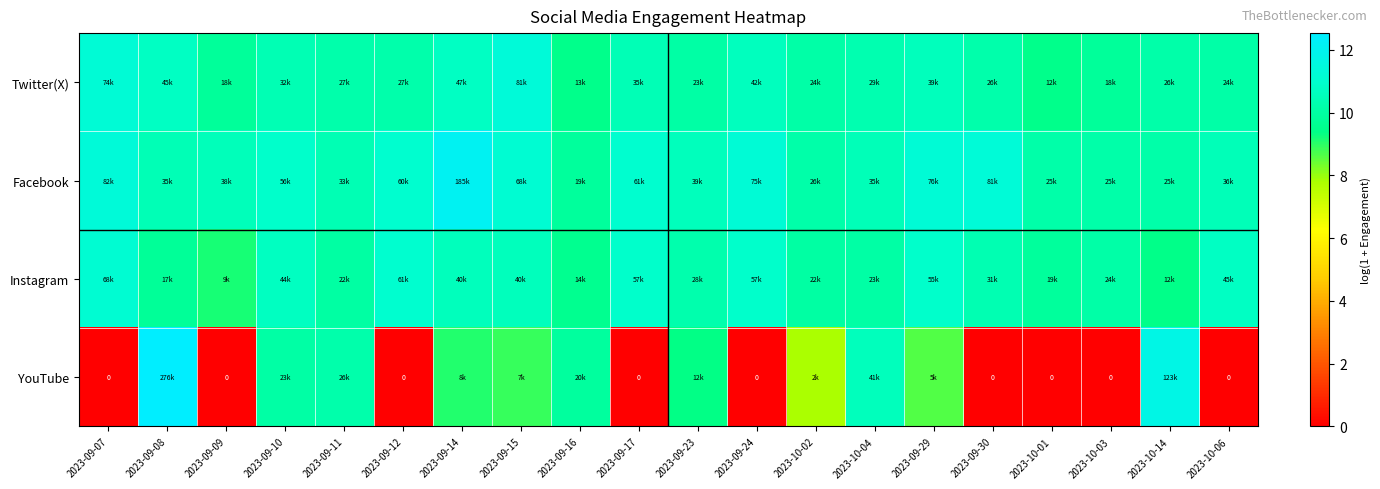

What is the difference between the Facebook values at 2023-09-16 and 2023-09-30?

1.4